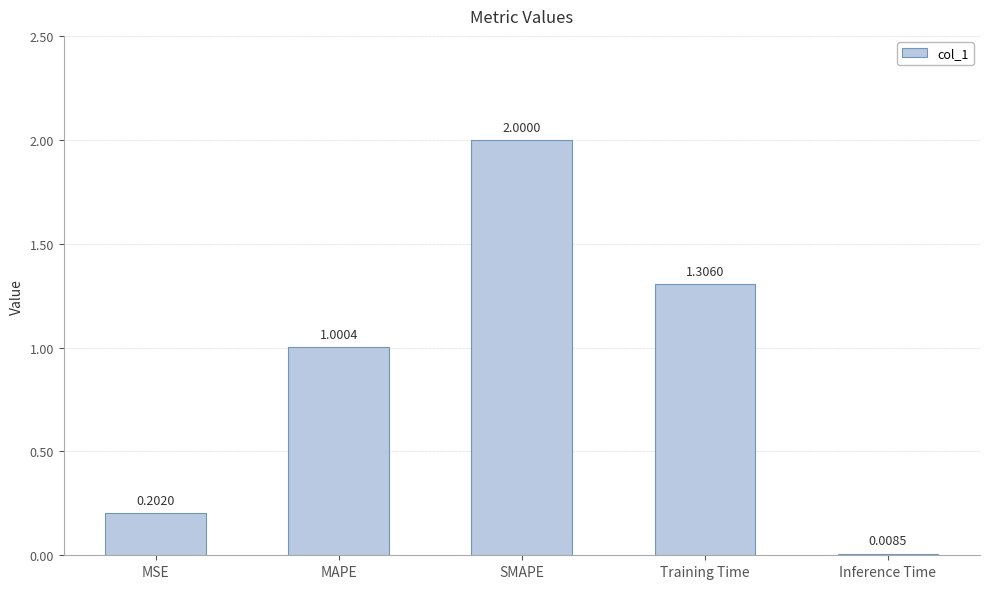

Which label corresponds to the smallest value in the chart?

Inference Time